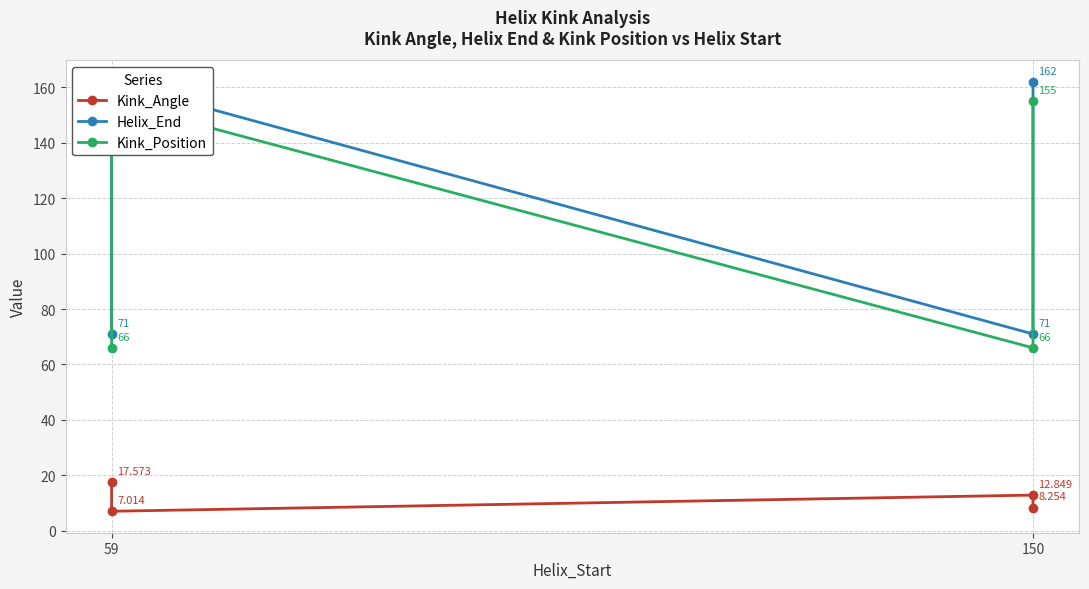

True or false: Helix_End has a value of 242.9 at 59.

False